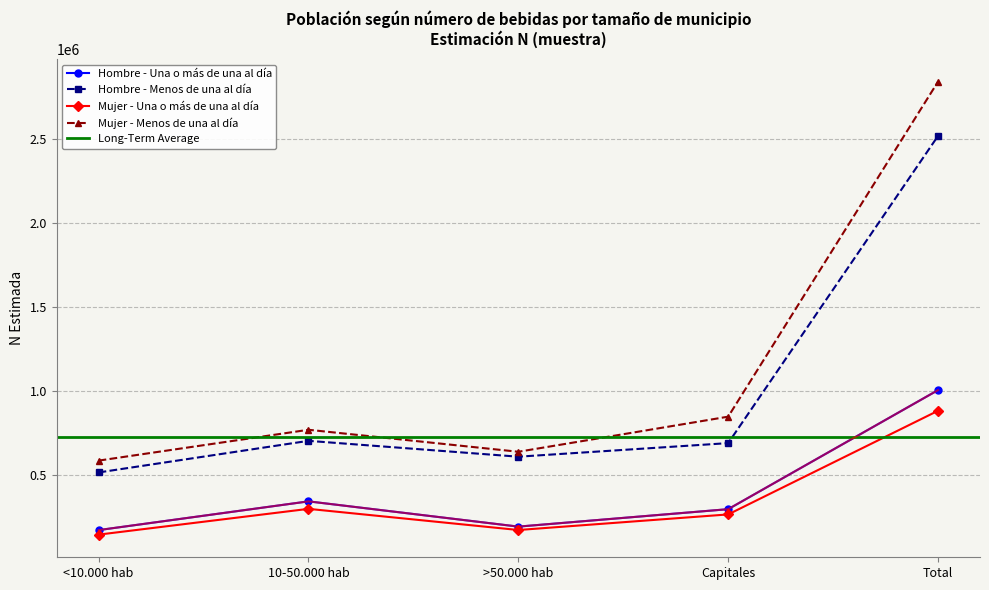

True or false: Mujer - Una o más de una al día and Hombre - Menos de una al día cross at least once.

False